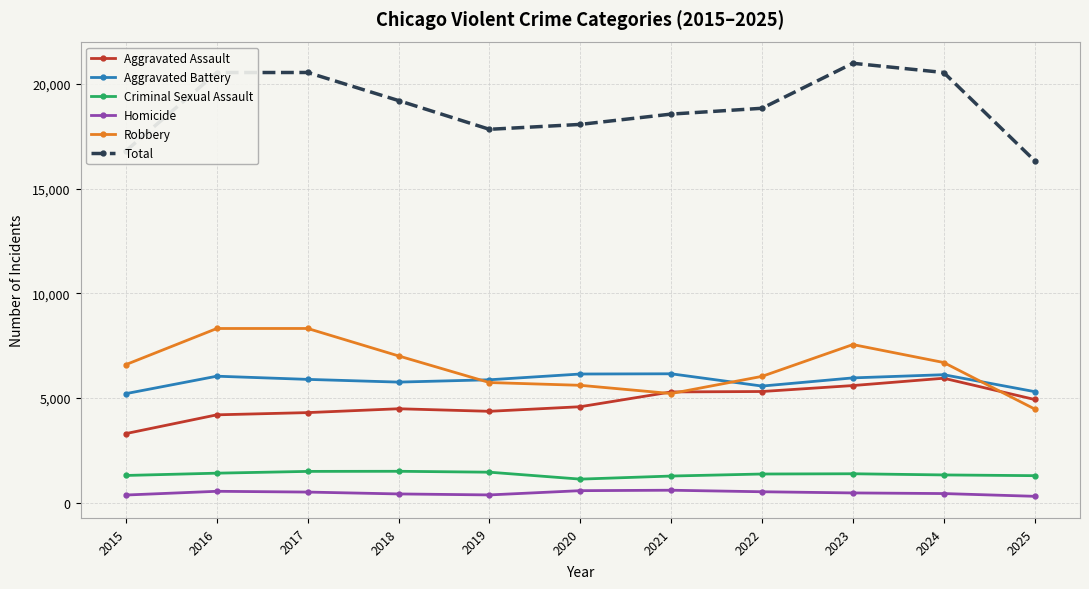

True or false: Aggravated Assault and Homicide cross at least once.

False